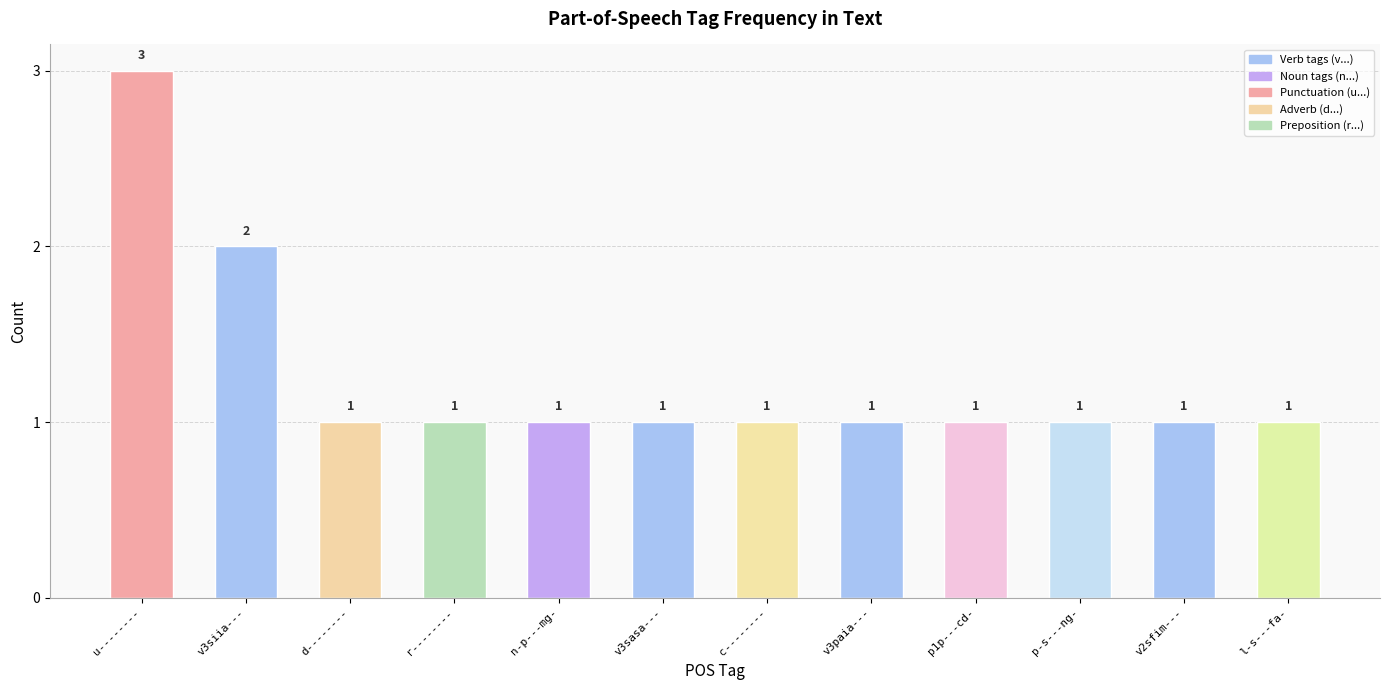

What is the greatest value displayed?

3